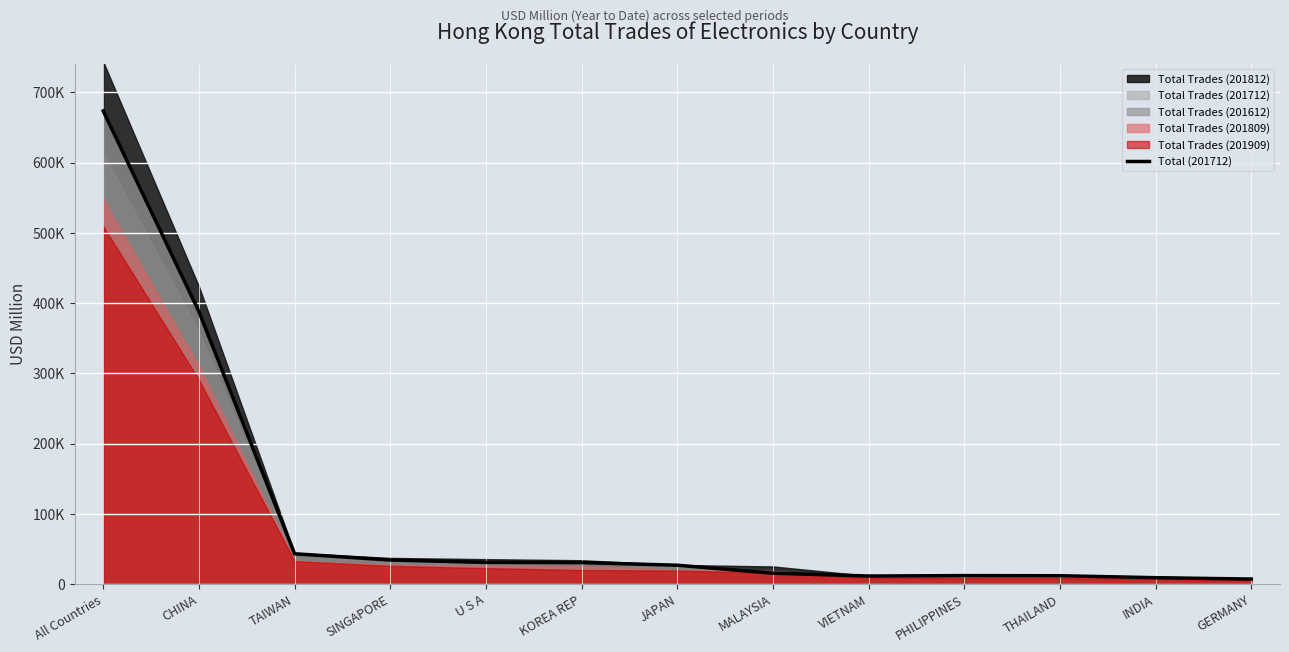

What is the ratio of the value at JAPAN to the value at GERMANY?

3.8